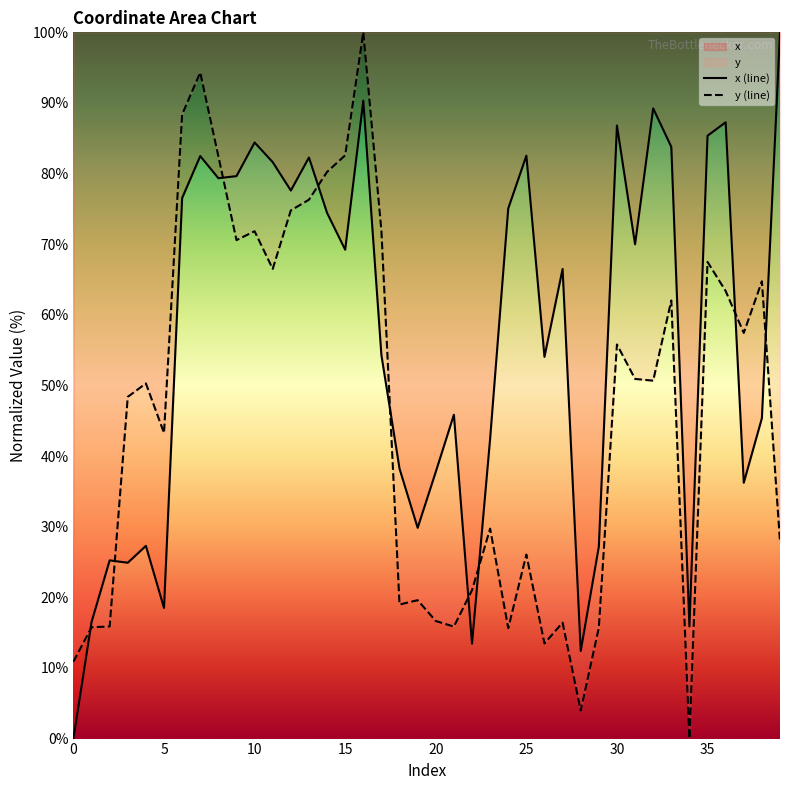

What is the sum of all y (line) values?

1857.8